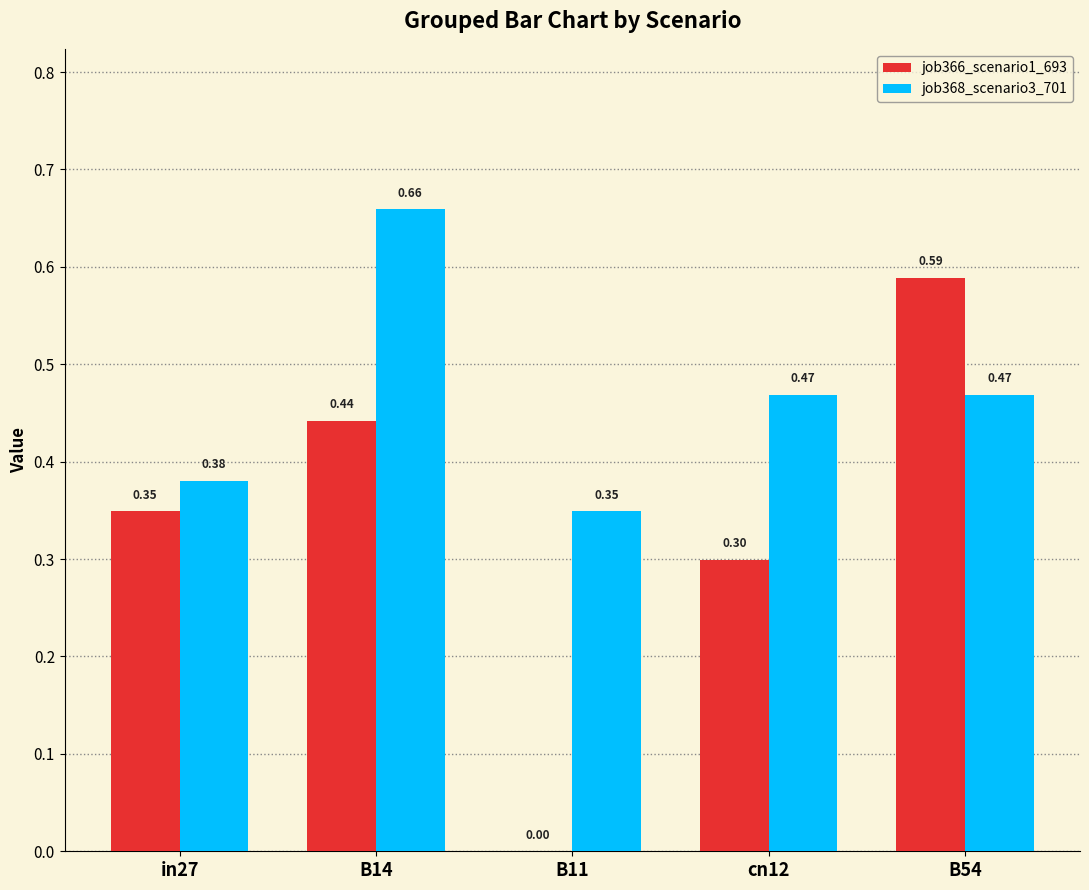

What is the total value across all series at B14?

1.1